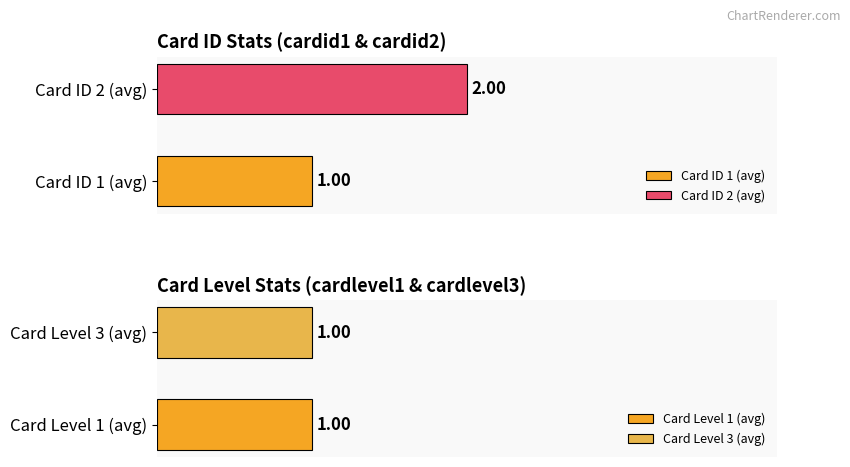

Is it true that cardid2 equals 4 at 5?

False